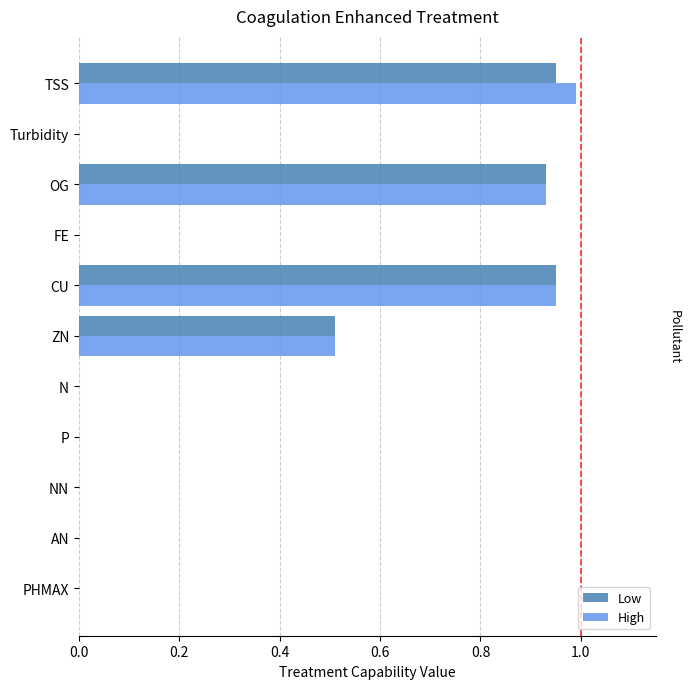

Is the value of Low at NN greater than the value of High at TSS?

No